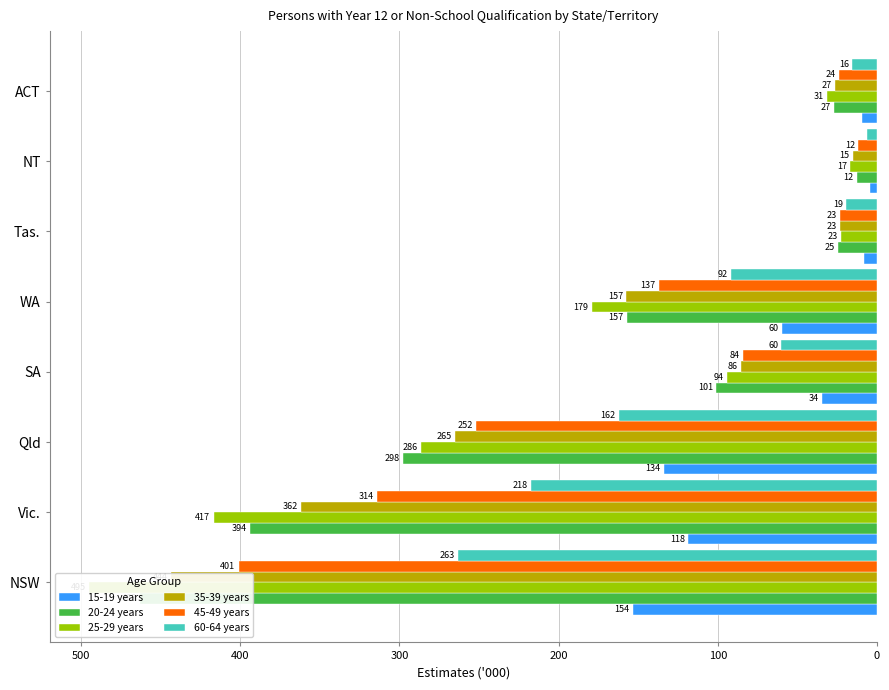

What is the average value of the 45-49 years series?

-155.8